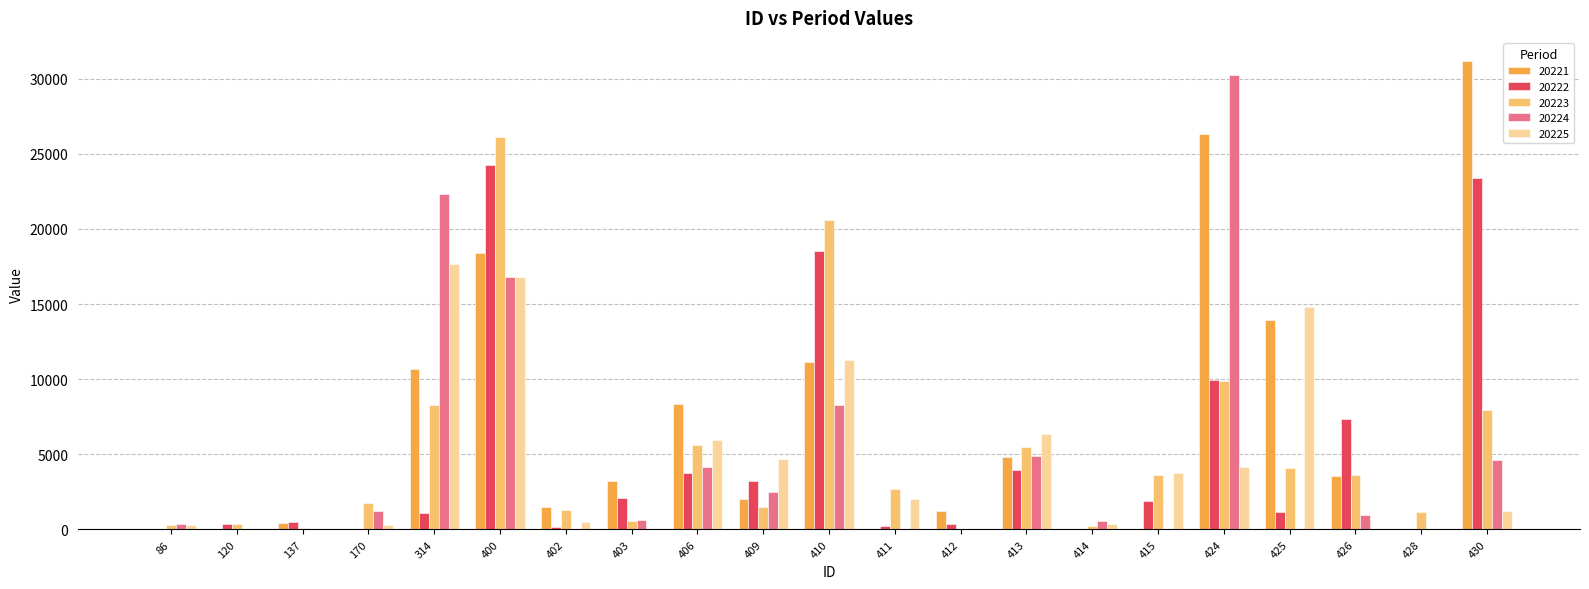

Read the 20223 value at 428.

1165.6